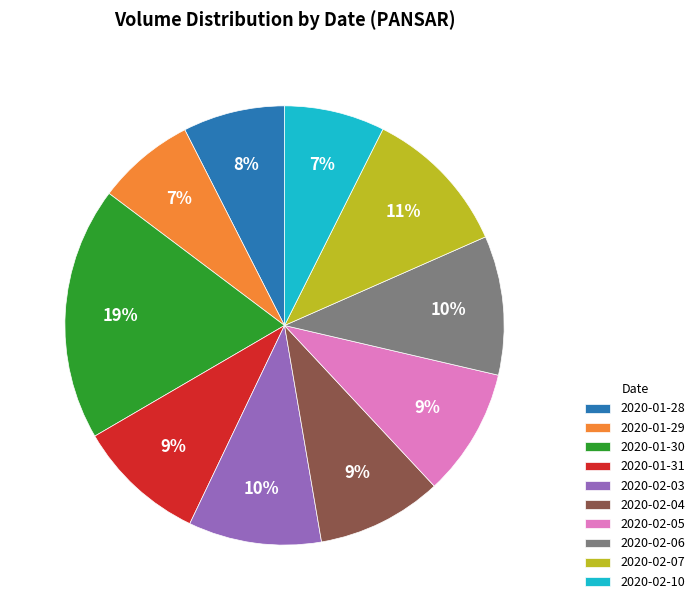

Which has a higher value, 2020-02-06 or 2020-02-07?

2020-02-07